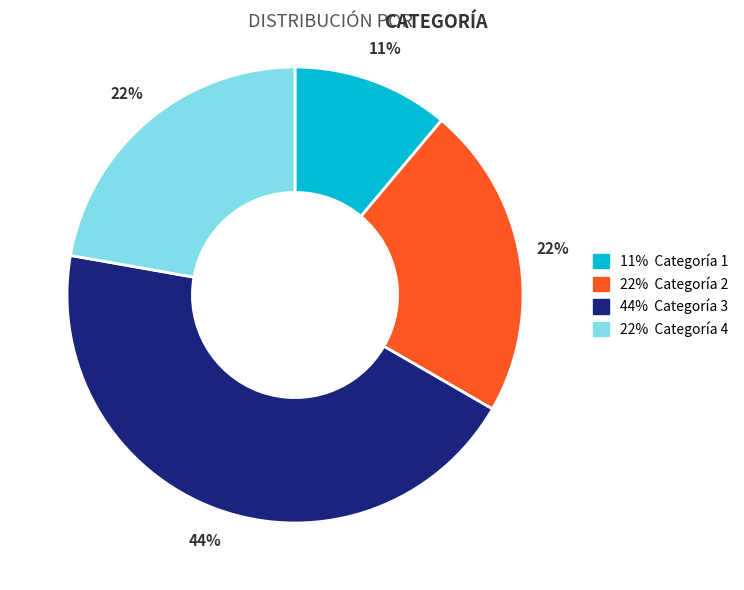

Count the number of slices in the pie.

4